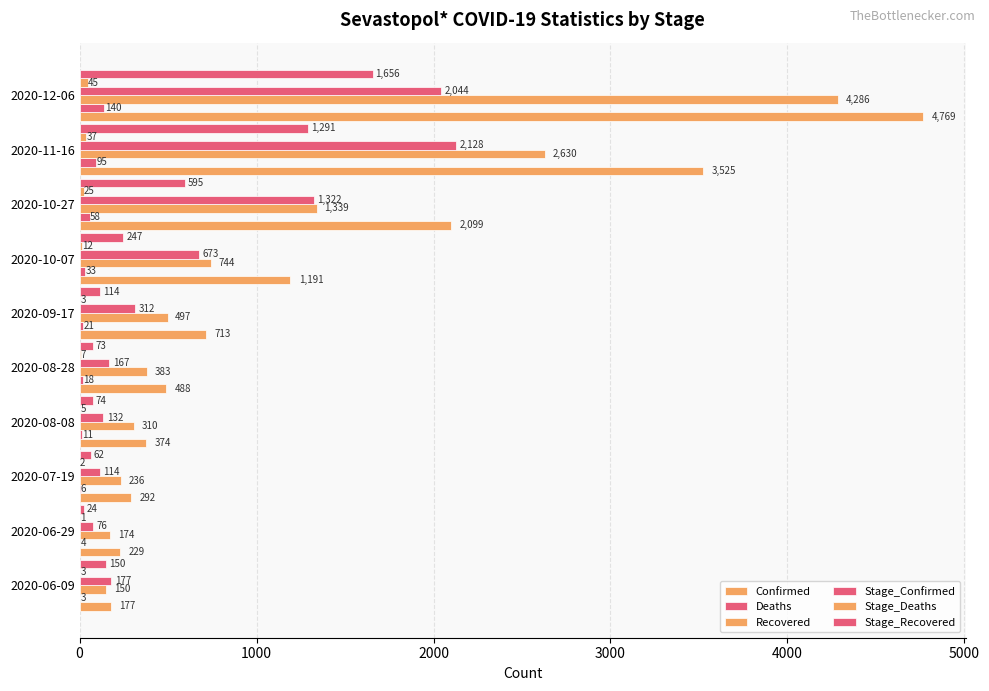

Reading right to left, what are all the values shown in this chart?

Confirmed: 4769	3525	2099	1191	713	488	374	292	229	177
Deaths: 140	95	58	33	21	18	11	6	4	3
Recovered: 4286	2630	1339	744	497	383	310	236	174	150
Stage_Confirmed: 2044	2128	1322	673	312	167	132	114	76	177
Stage_Deaths: 45	37	25	12	3	7	5	2	1	3
Stage_Recovered: 1656	1291	595	247	114	73	74	62	24	150